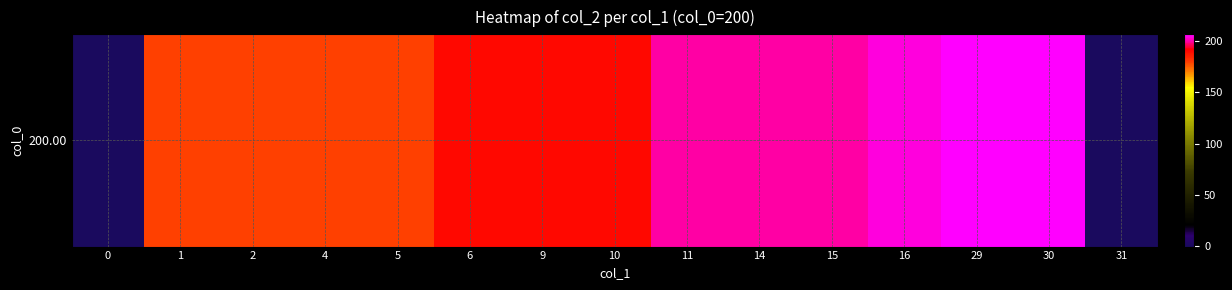

What is the maximum value shown in the chart?

207.0